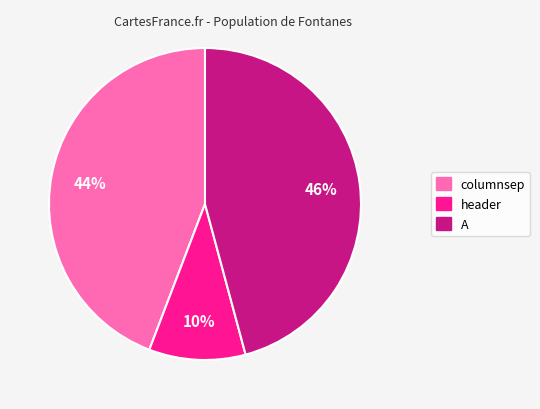

Approximately how many times larger is the value at A compared to header?

4.6